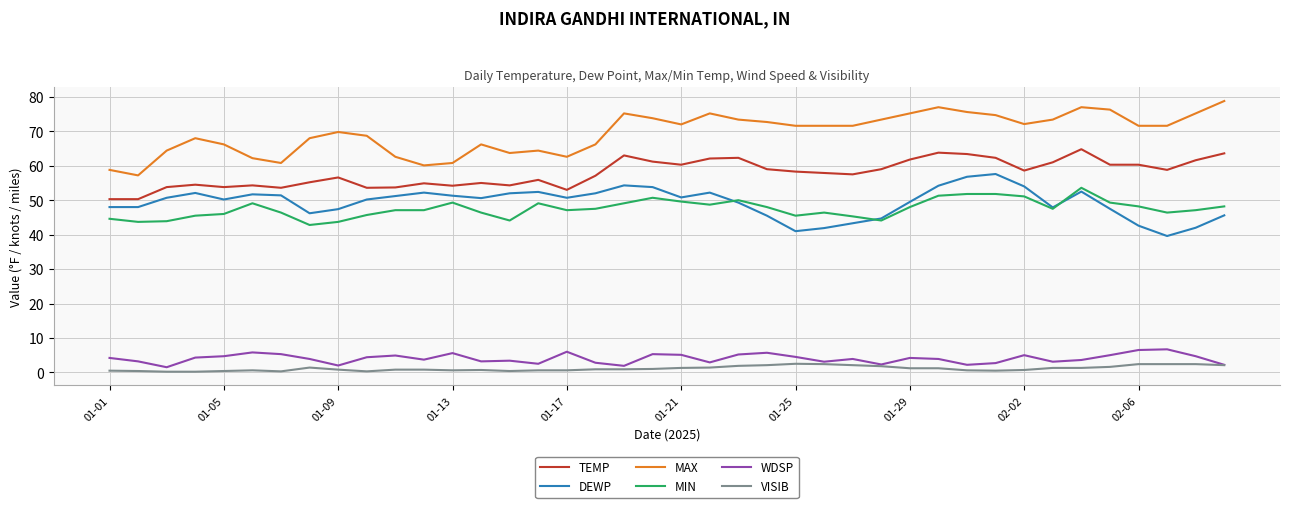

True or false: TEMP and DEWP intersect in this chart.

False